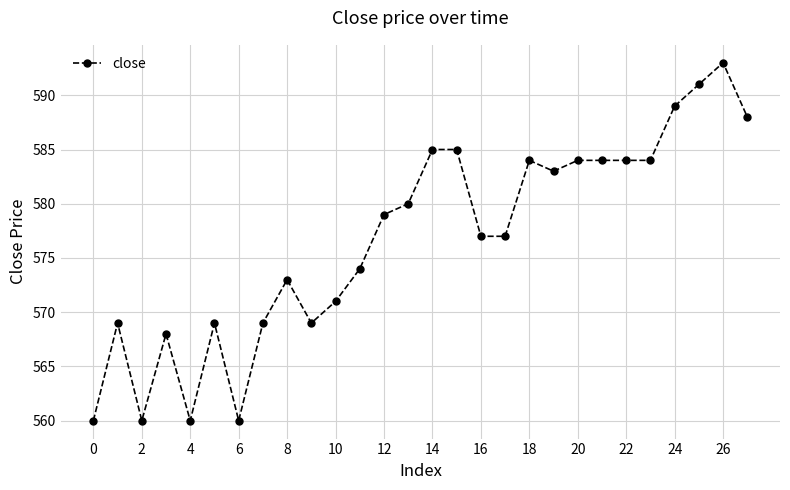

What is the average value?

577